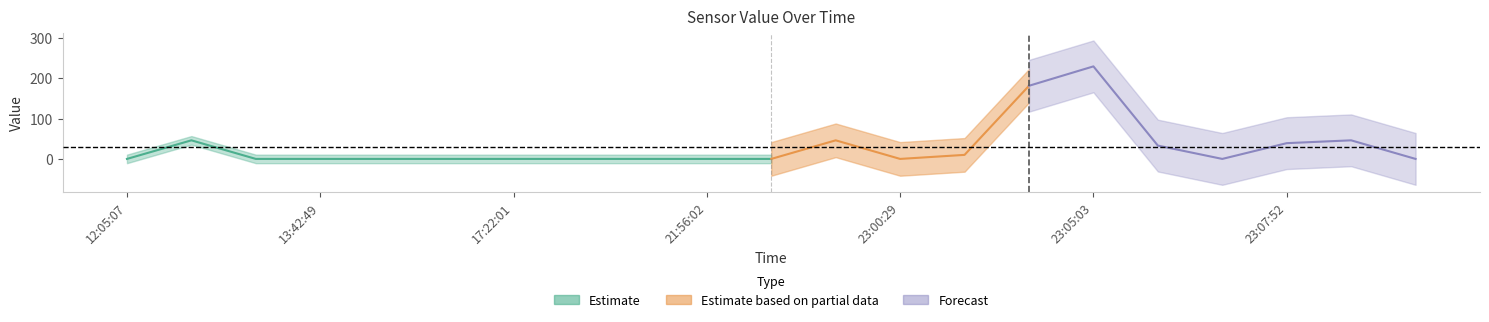

What is the average value?

30